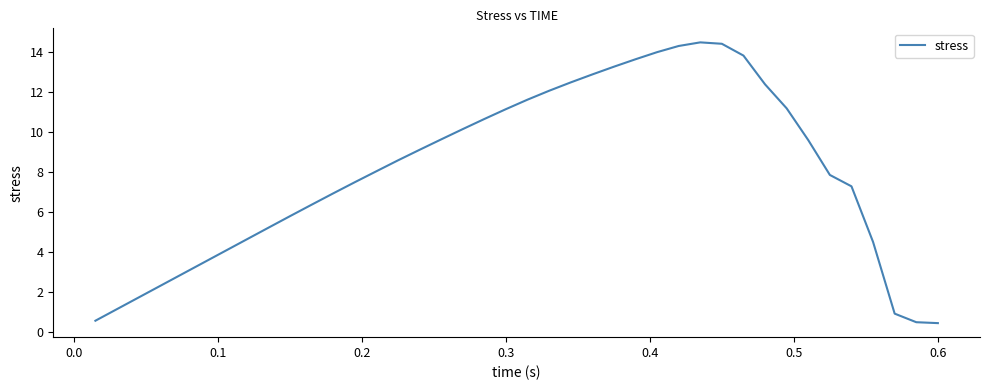

What is the minimum value shown in the chart?

0.5